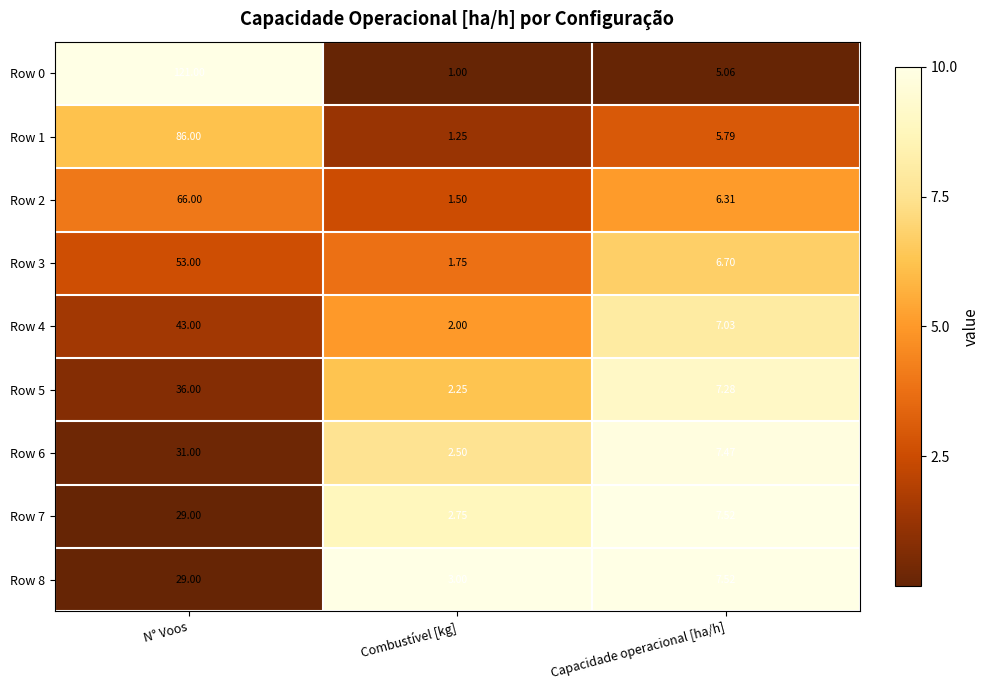

At which category does the chart reach its minimum across all series?

Combustível [kg]